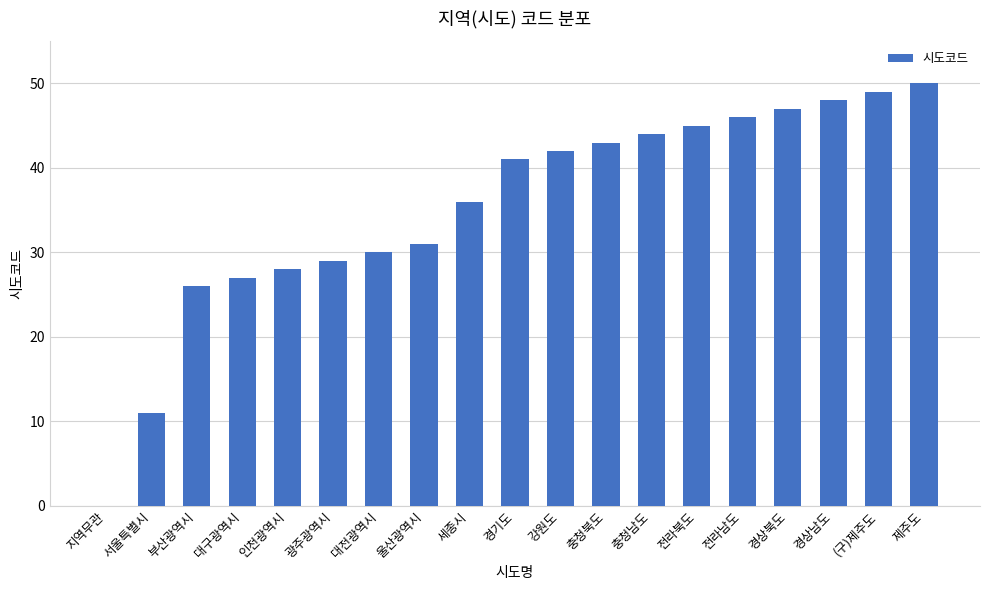

What is the ratio of the value at 대구광역시 to the value at 서울특별시?

2.5